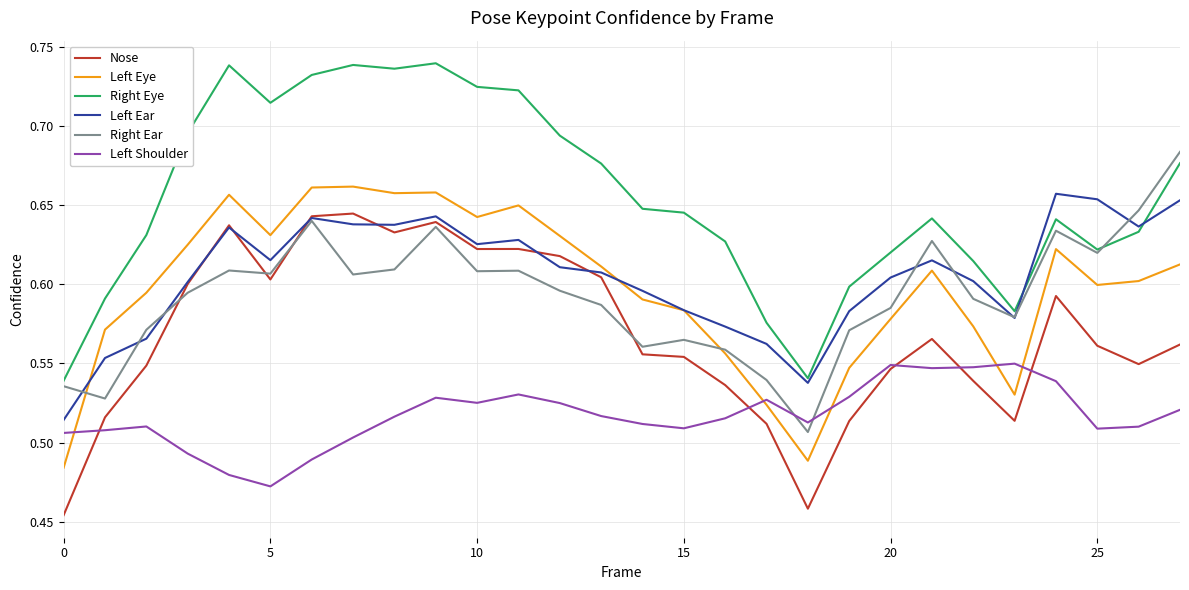

Does the chart display data point markers on the line(s)?

No